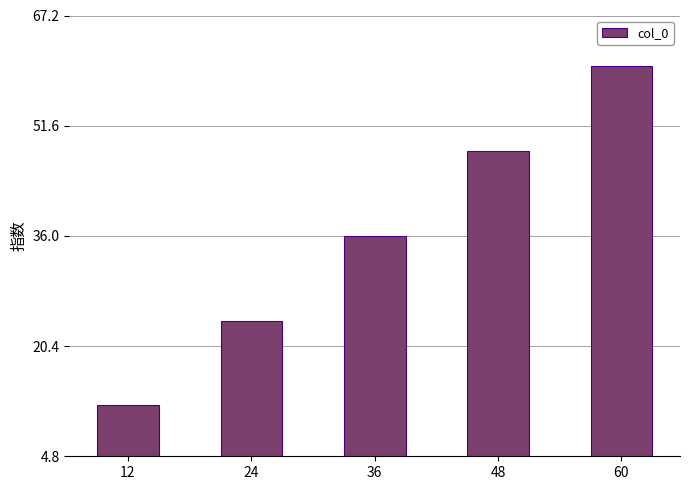

Reading right to left, what are all the values shown in this chart?

60=60	48=48	36=36	24=24	12=12